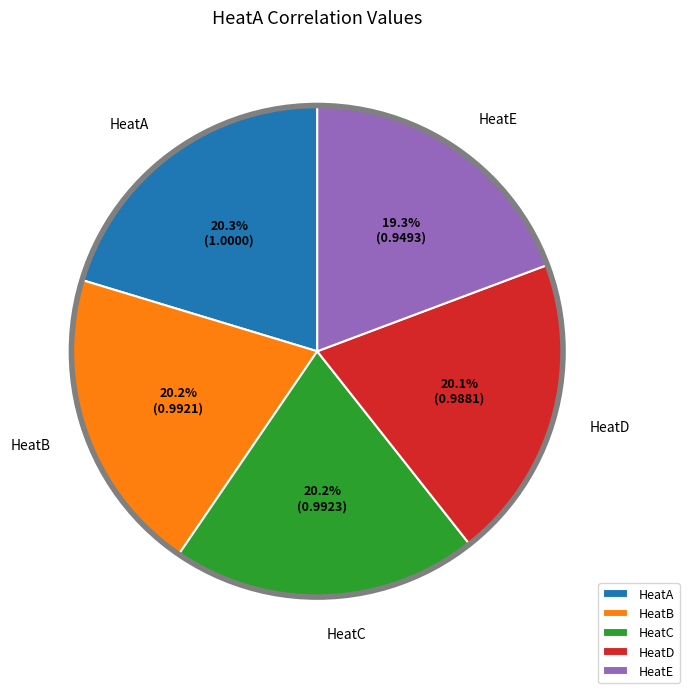

Count the number of slices in the pie.

5